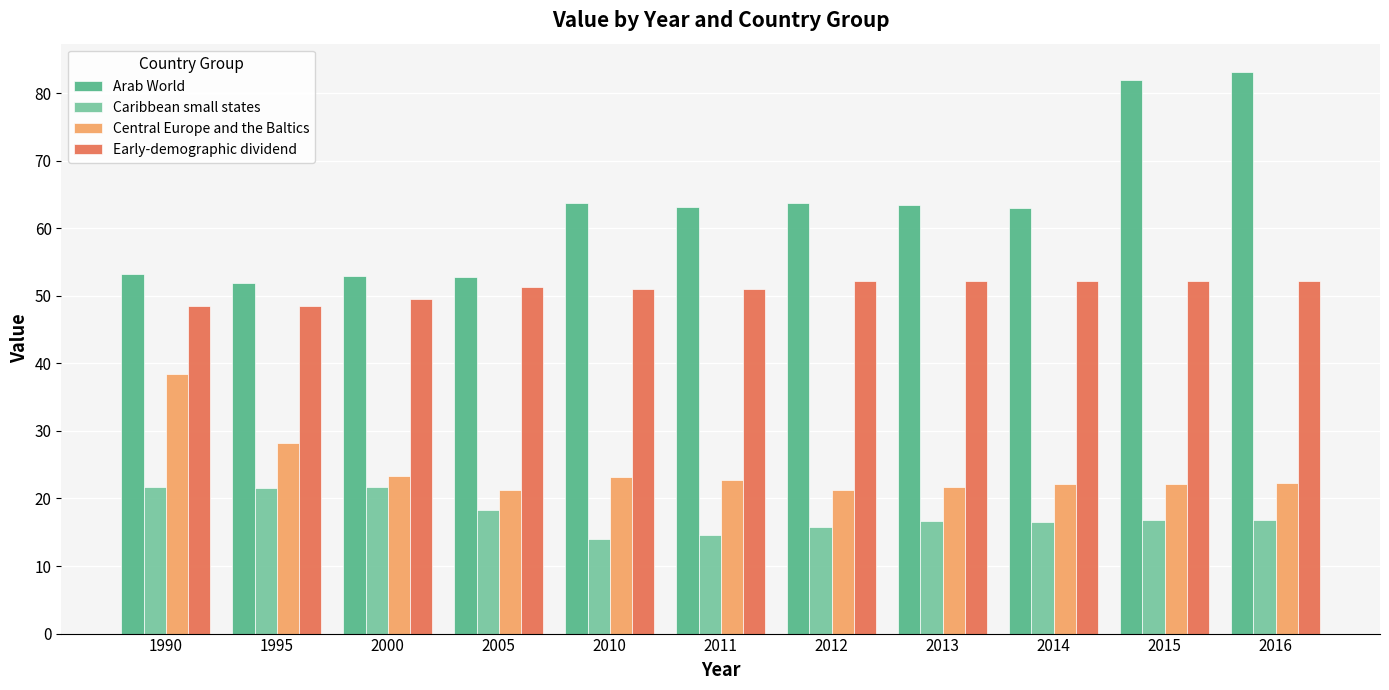

Does the chart contain any negative values?

No